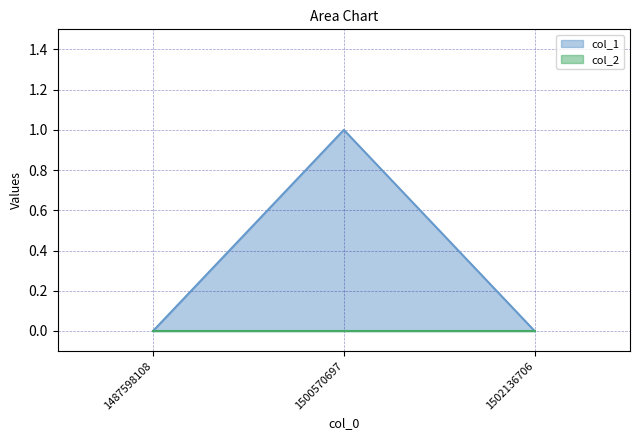

What is the sum of the values at 1500570697 and 1487598108?

1